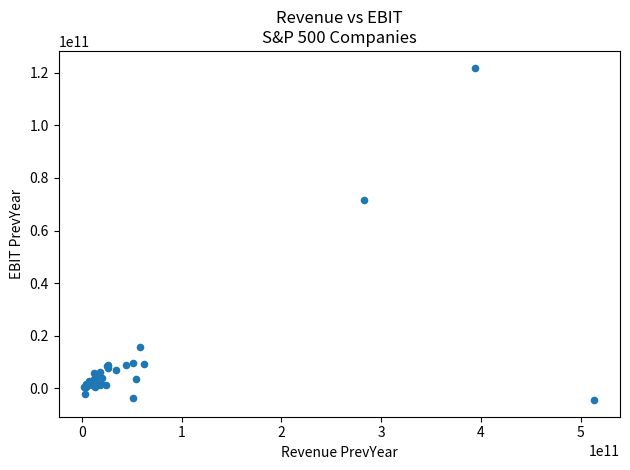

What Y value in the scatter plot is closest to 58738000000?

71685000000